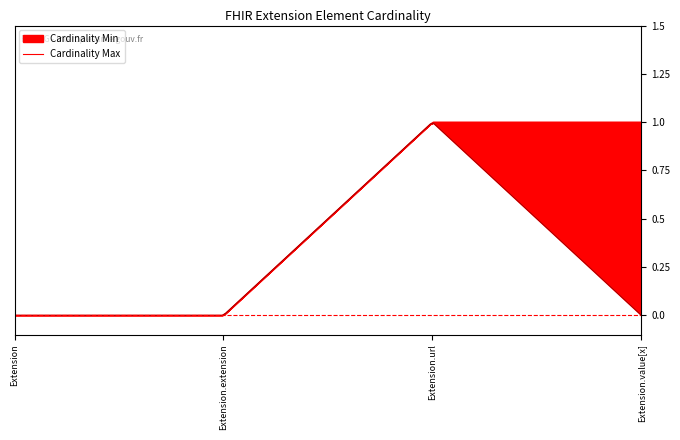

What is the difference between the highest and lowest values at Extension.value[x]?

1